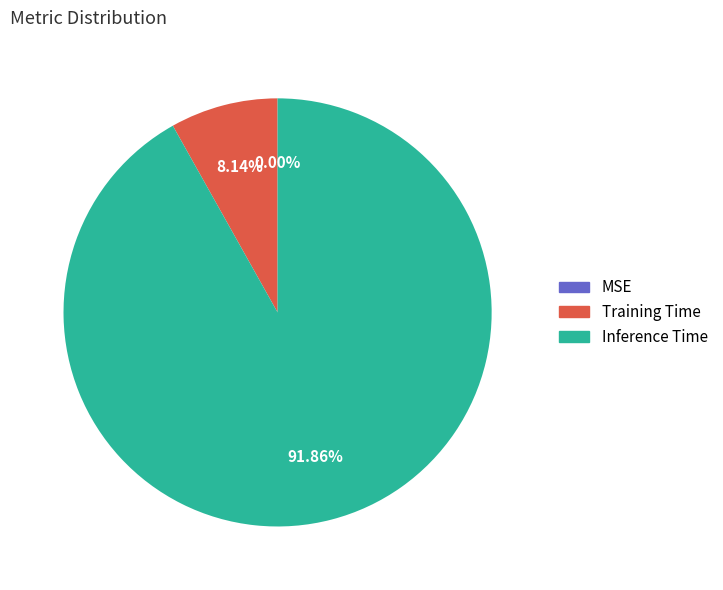

Is Inference Time the majority of the pie?

Yes